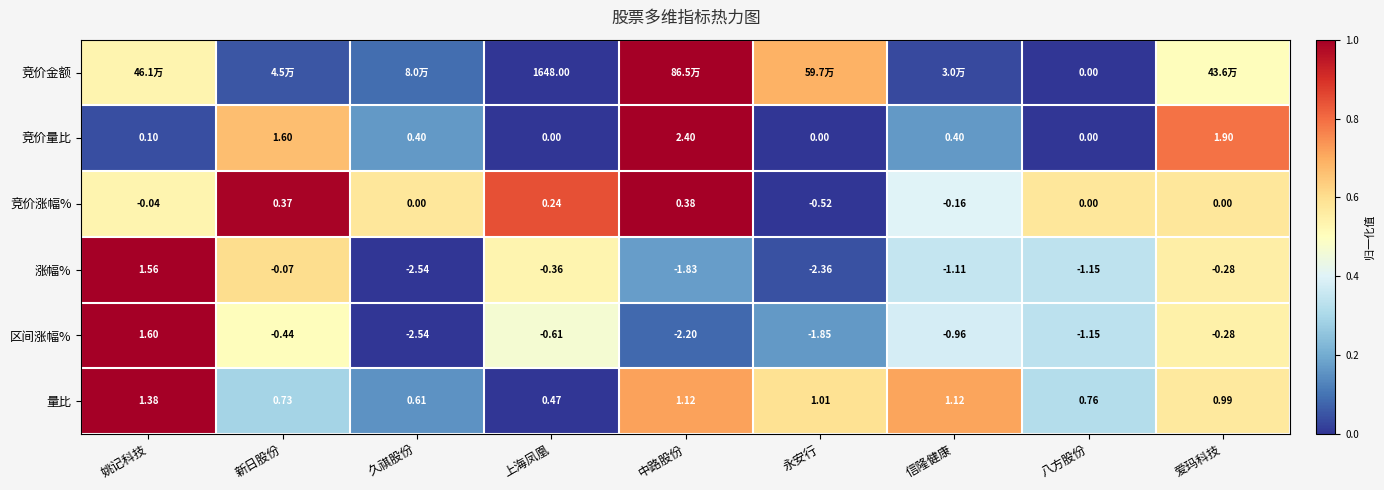

At which category is the sum across all series the highest?

姚记科技